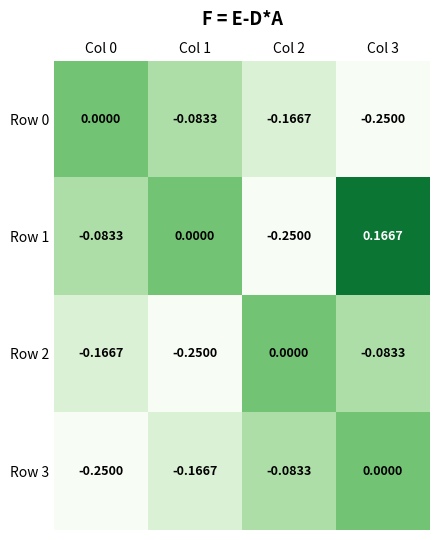

What is the total value across all series at Col 1?

-0.5